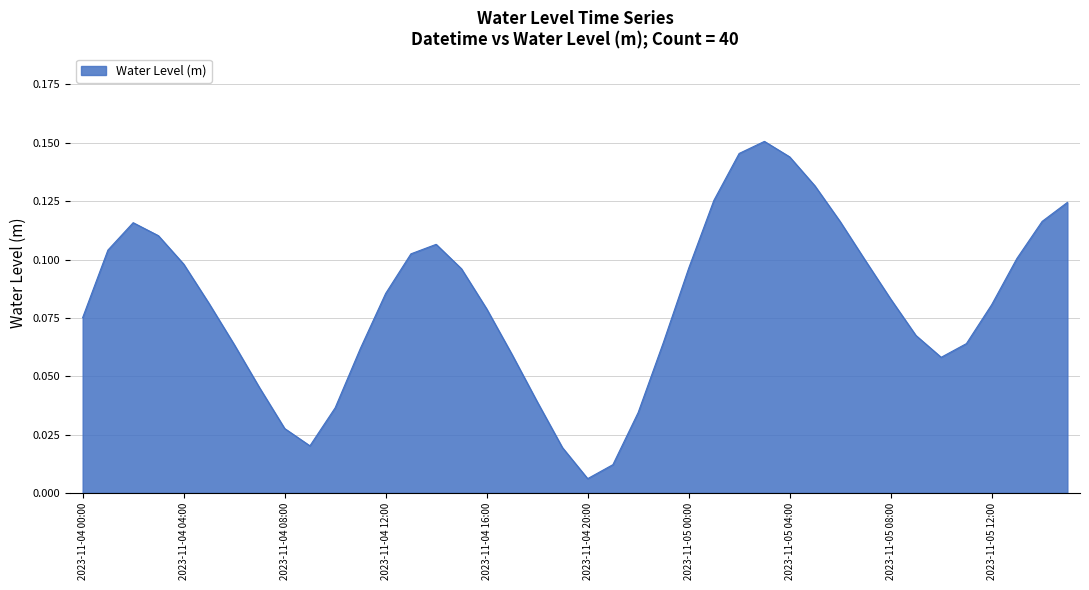

List the labels in order of value, largest first.

2023-11-05 03:00, 2023-11-05 02:00, 2023-11-05 04:00, 2023-11-05 05:00, 2023-11-05 01:00, 2023-11-05 15:00, 2023-11-05 14:00, 2023-11-05 06:00, 2023-11-04 02:00, 2023-11-04 03:00, 2023-11-04 14:00, 2023-11-04 01:00, 2023-11-04 13:00, 2023-11-05 13:00, 2023-11-05 07:00, 2023-11-04 04:00, 2023-11-05 00:00, 2023-11-04 15:00, 2023-11-04 12:00, 2023-11-05 08:00, 2023-11-04 05:00, 2023-11-05 12:00, 2023-11-04 16:00, 2023-11-04 00:00, 2023-11-05 09:00, 2023-11-04 23:00, 2023-11-05 11:00, 2023-11-04 06:00, 2023-11-04 11:00, 2023-11-04 17:00, 2023-11-05 10:00, 2023-11-04 07:00, 2023-11-04 18:00, 2023-11-04 10:00, 2023-11-04 22:00, 2023-11-04 08:00, 2023-11-04 09:00, 2023-11-04 19:00, 2023-11-04 21:00, 2023-11-04 20:00